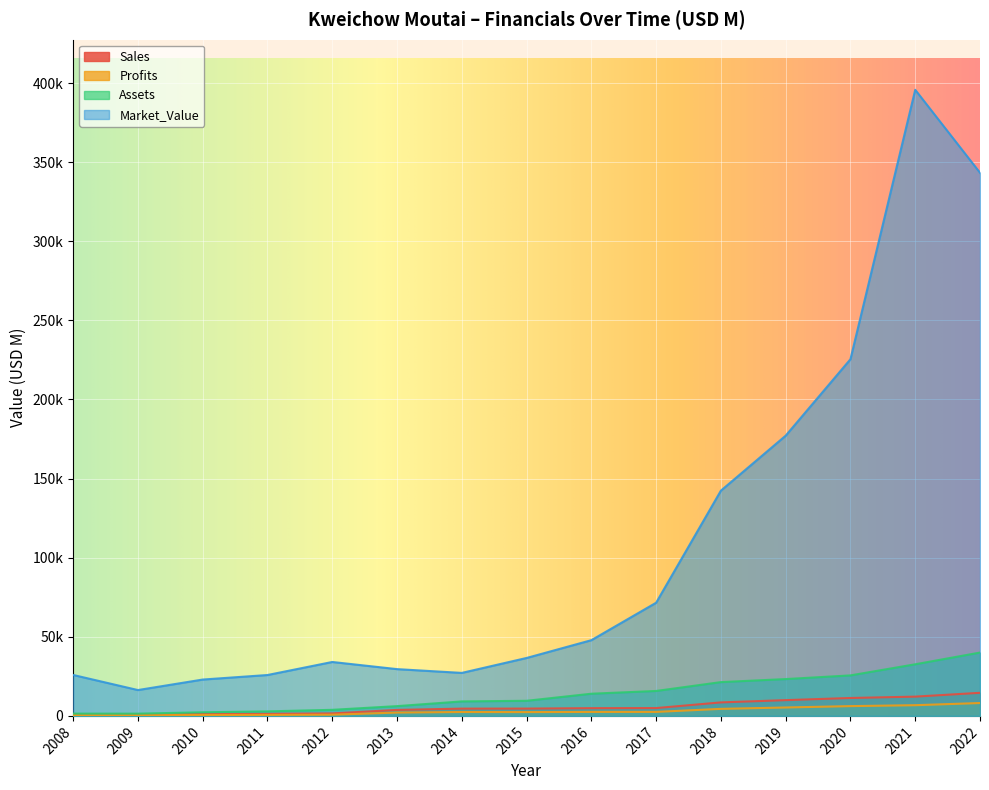

What is the difference between the maximum and minimum values in the Assets series?

38607.0